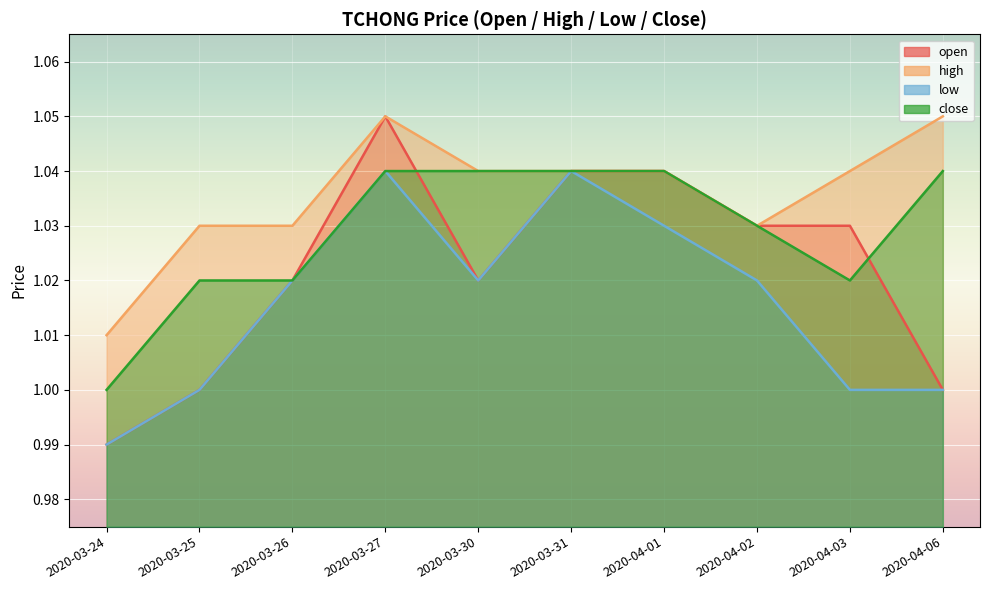

Is it true that low equals 0.7 at 2020-04-03?

False